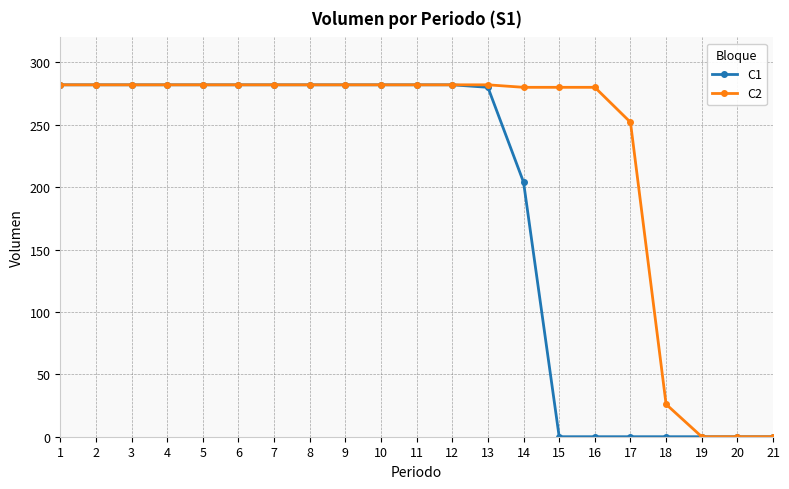

What is the value of the C2 point at the 1st from the left?

282